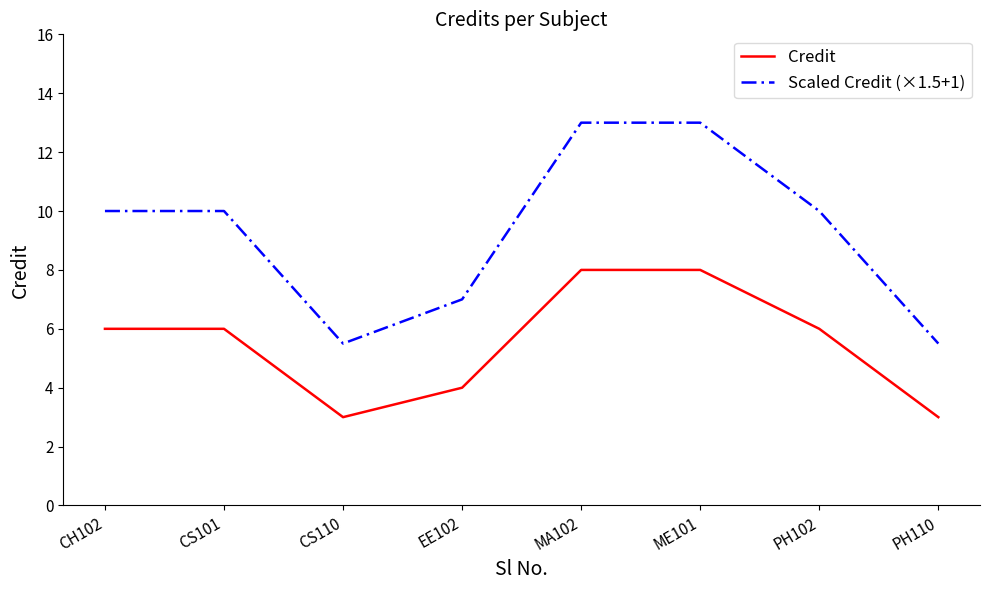

What is the spread (max minus min) of values at ME101?

5.0